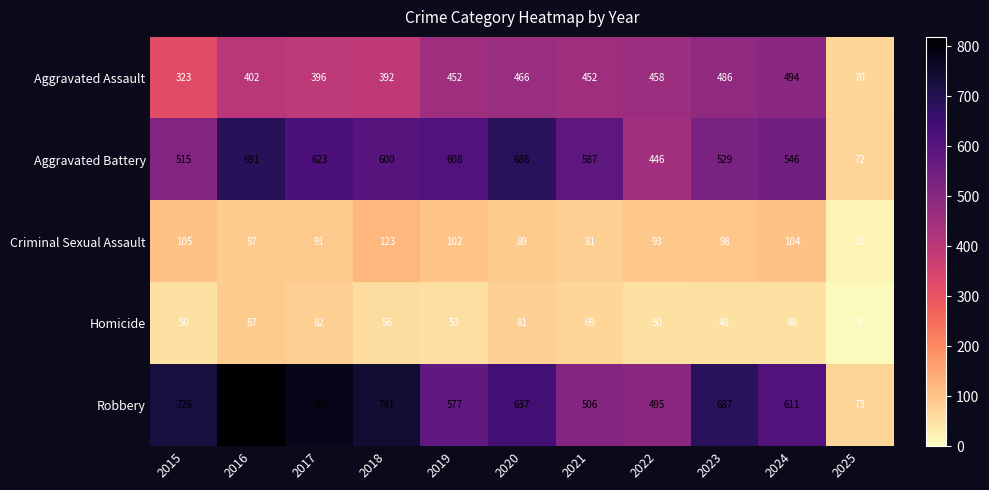

What is the sum of all Criminal Sexual Assault values?

991